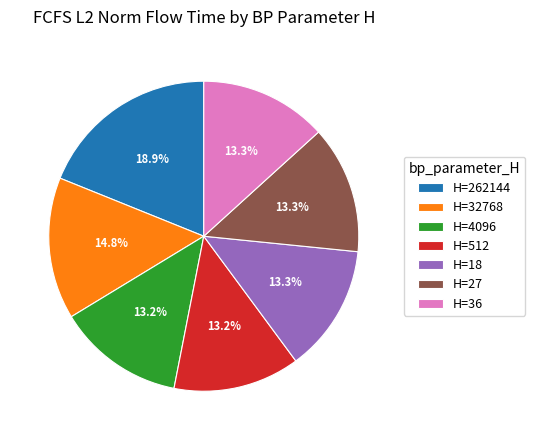

Is there any slice that represents more than half of the pie?

No